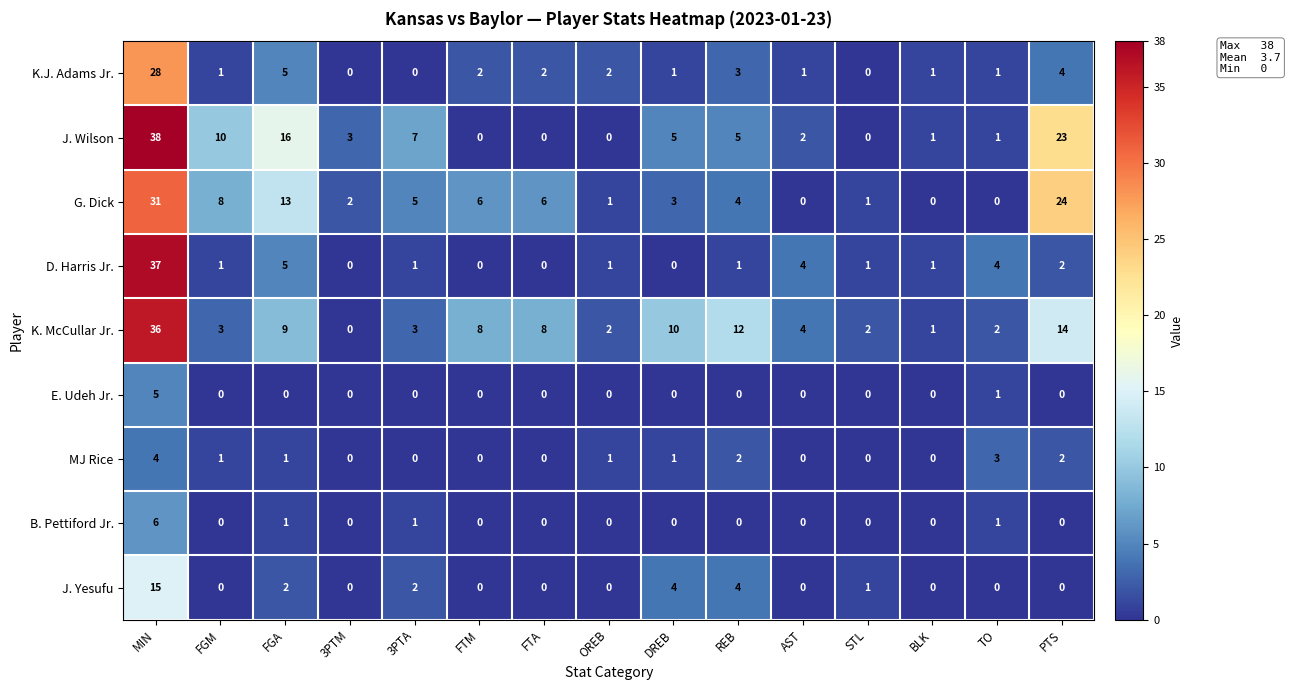

Rank the series by their maximum value, from highest to lowest.

J. Wilson, D. Harris Jr., K. McCullar Jr., G. Dick, K.J. Adams Jr., J. Yesufu, B. Pettiford Jr., E. Udeh Jr., MJ Rice